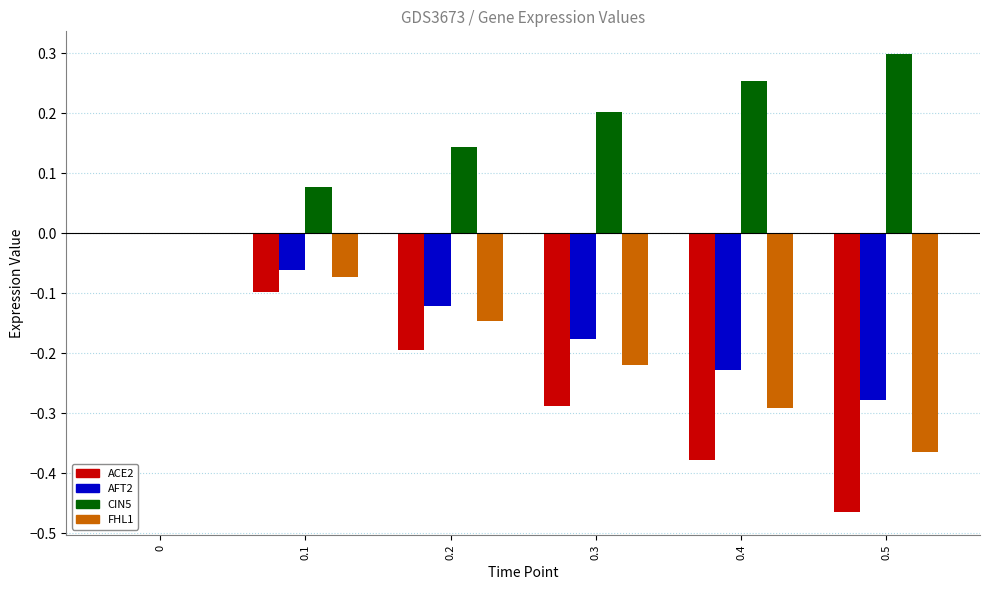

Count the number of categories in the chart.

6